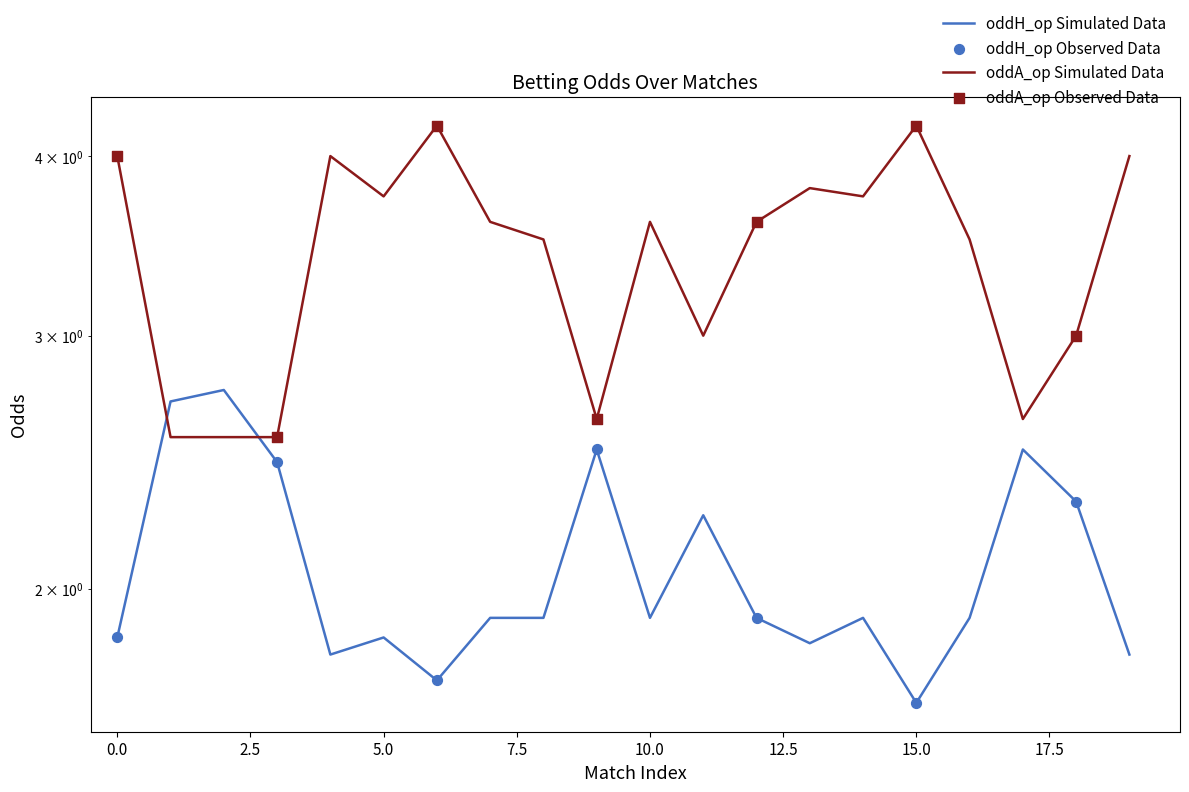

At which category is the sum across all series the highest?

6